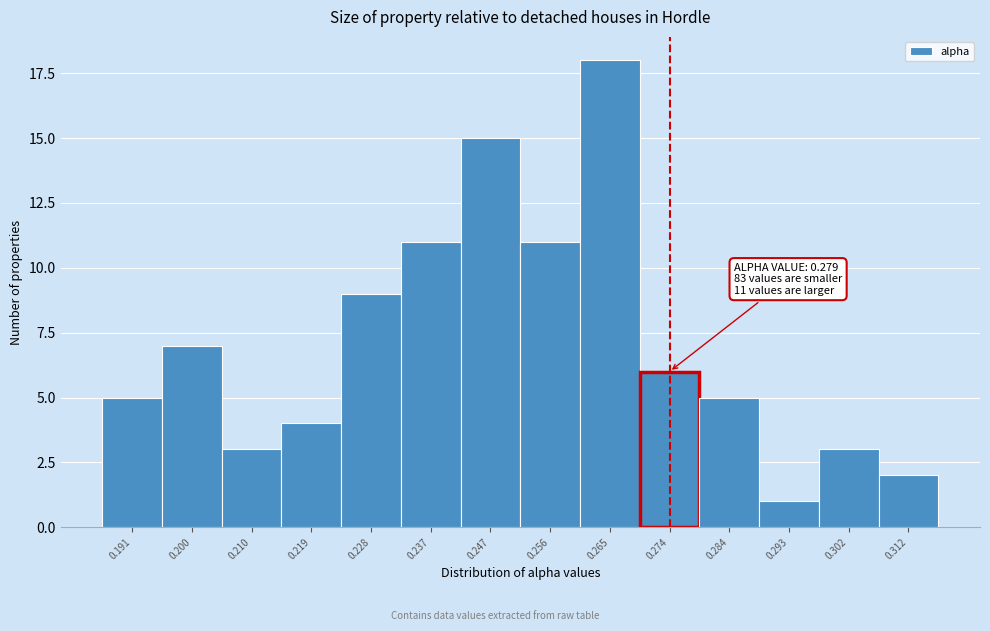

Reading left to right, transcribe all the data shown in this chart.

0.191=5	0.200=7	0.210=3	0.219=4	0.228=9	0.237=11	0.247=15	0.256=11	0.265=18	0.274=6	0.284=5	0.293=1	0.302=3	0.312=2